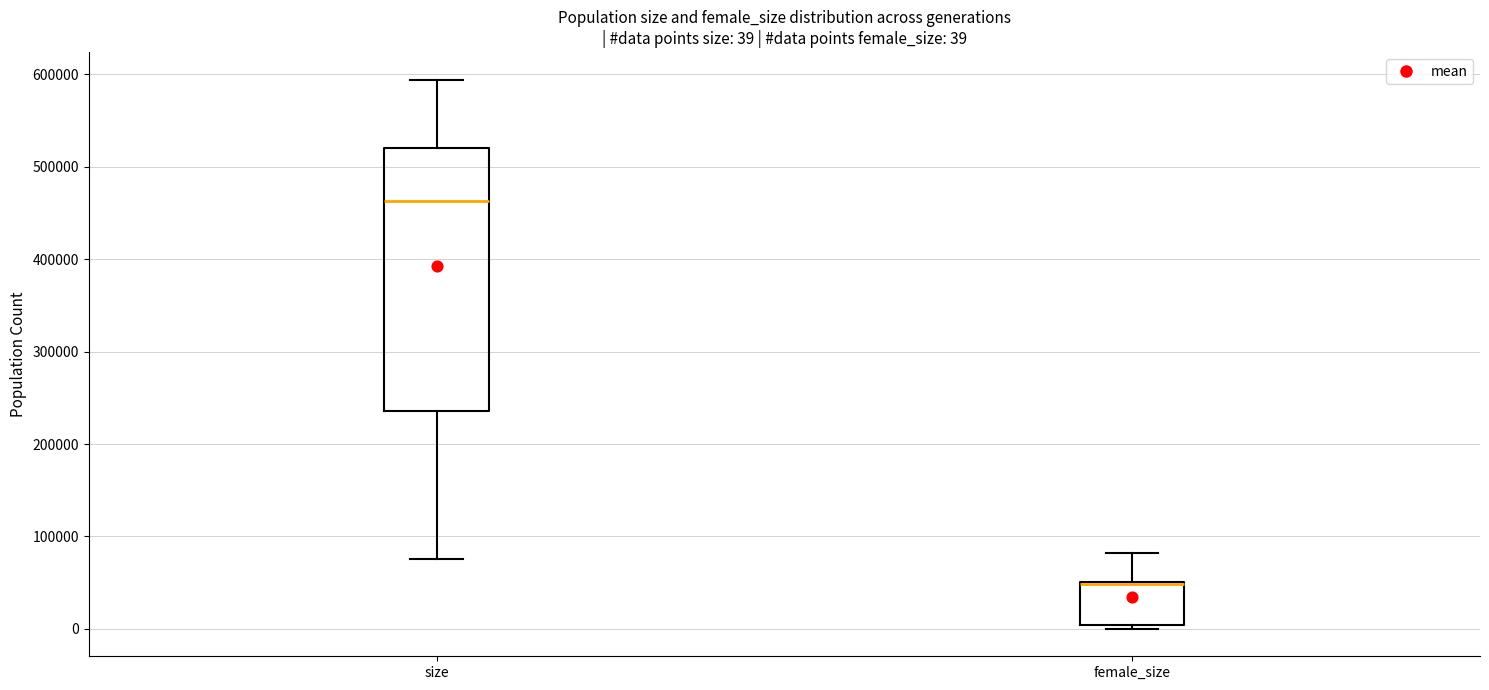

Comparing the boxes themselves (not the whiskers), which one is the tallest?

size